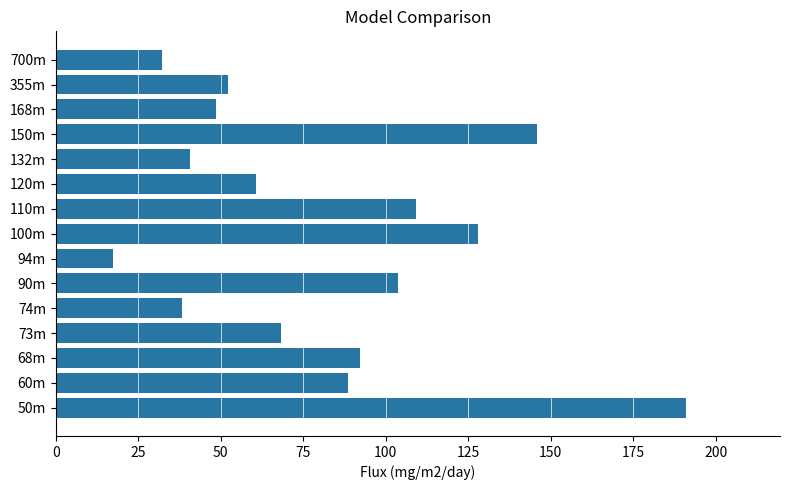

What is the sum of all values?

1216.0